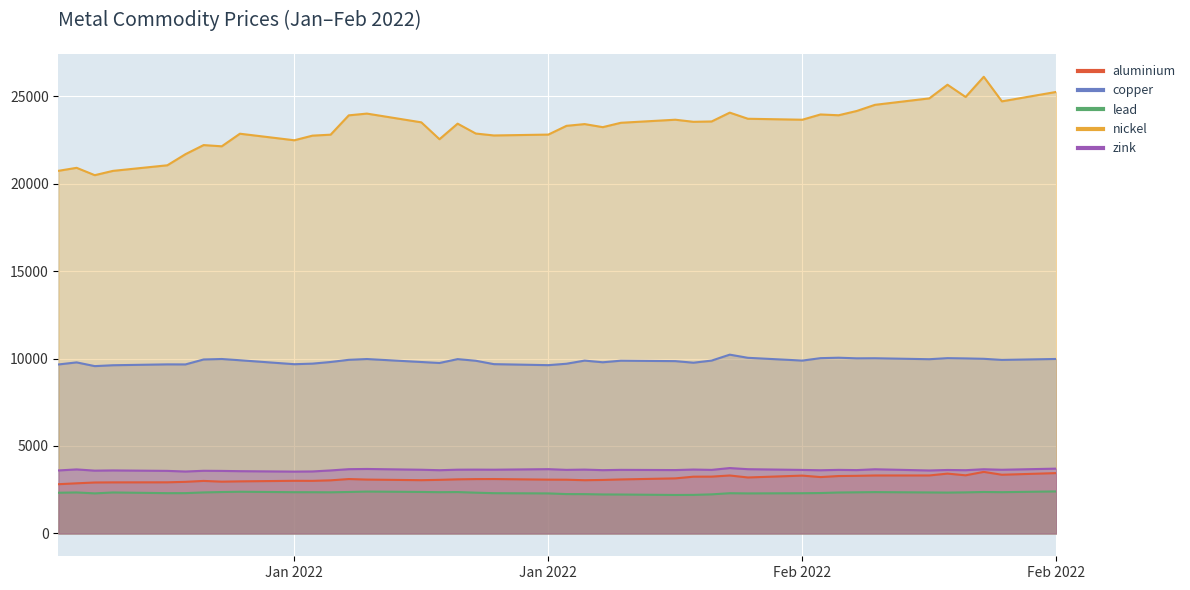

Does the chart display data point markers on the line(s)?

No